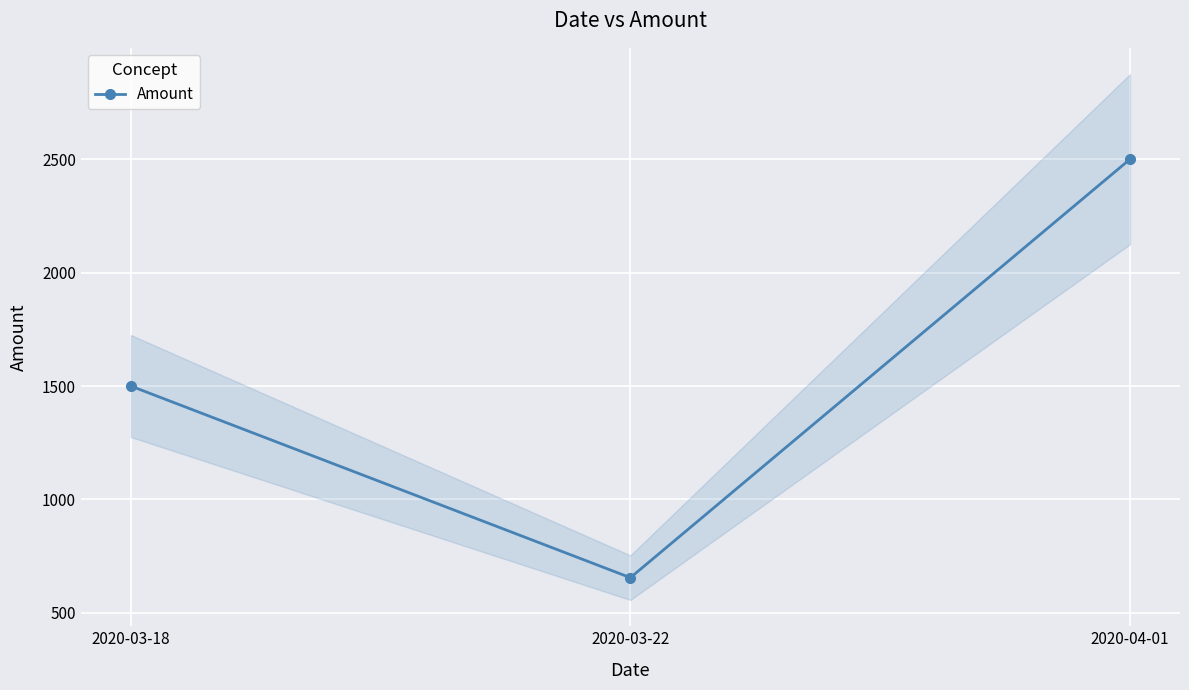

What value does the data have at 2020-04-01, to the nearest 10?

2500